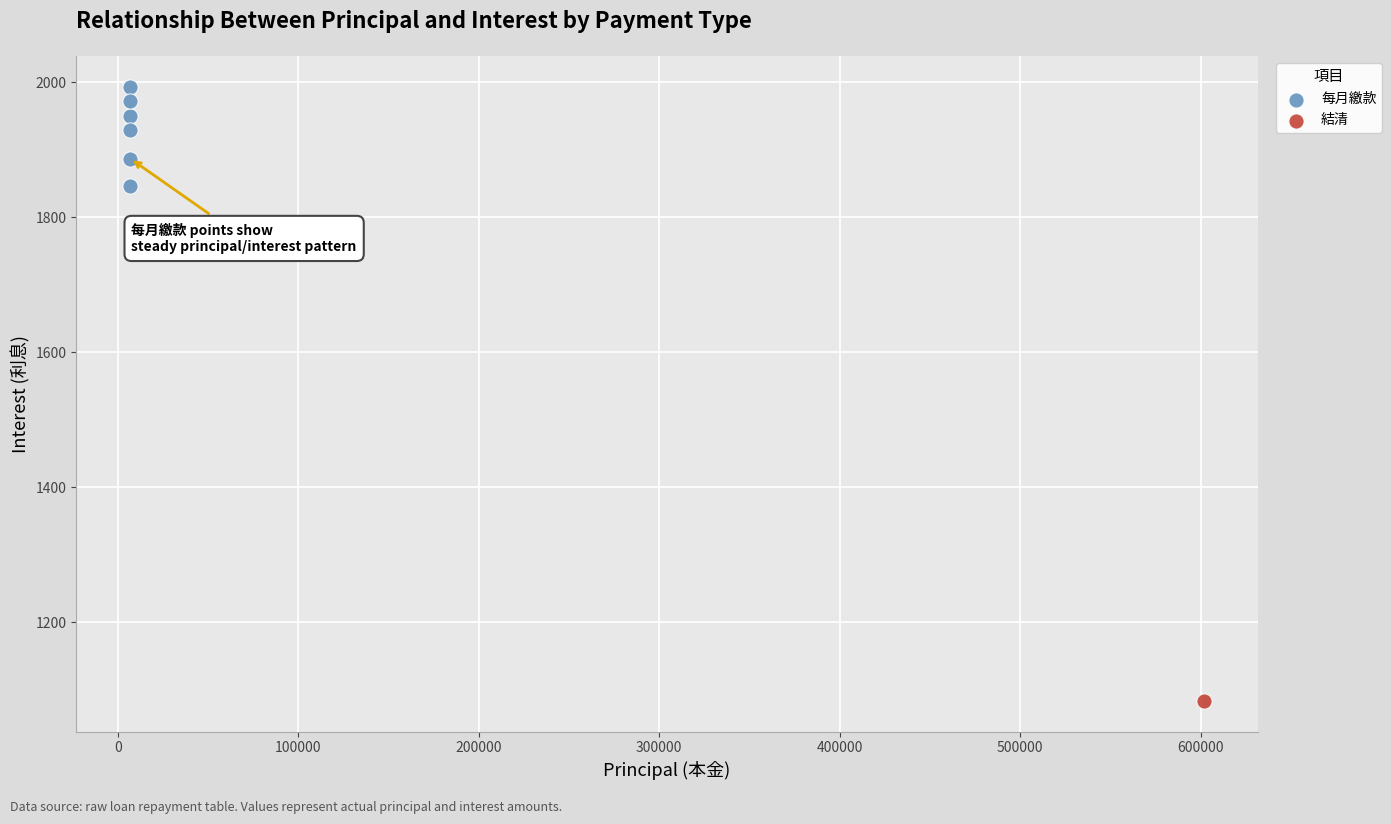

What are all the series names shown in the legend?

每月繳款, 結清